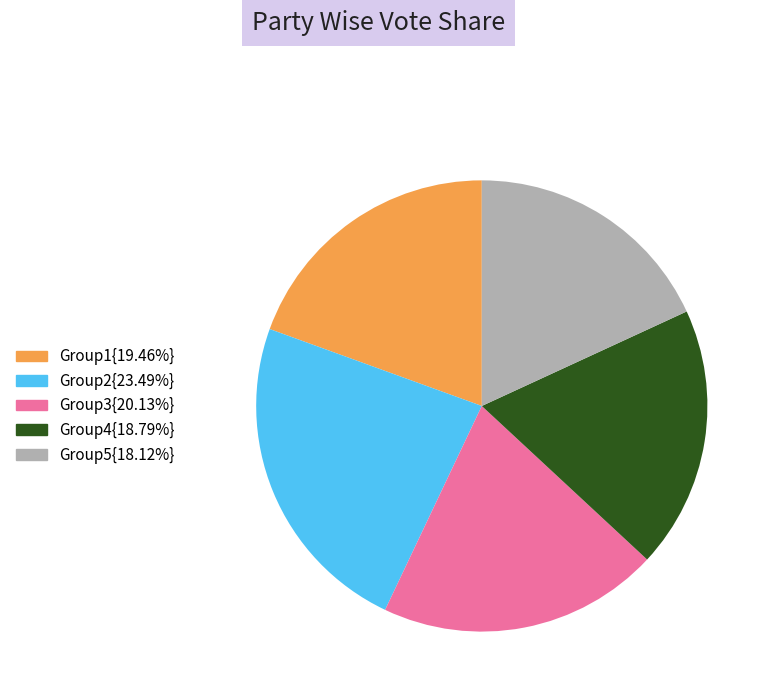

Approximately how many times larger is the value at Group4{18.79%} compared to Group2{23.49%}?

0.8